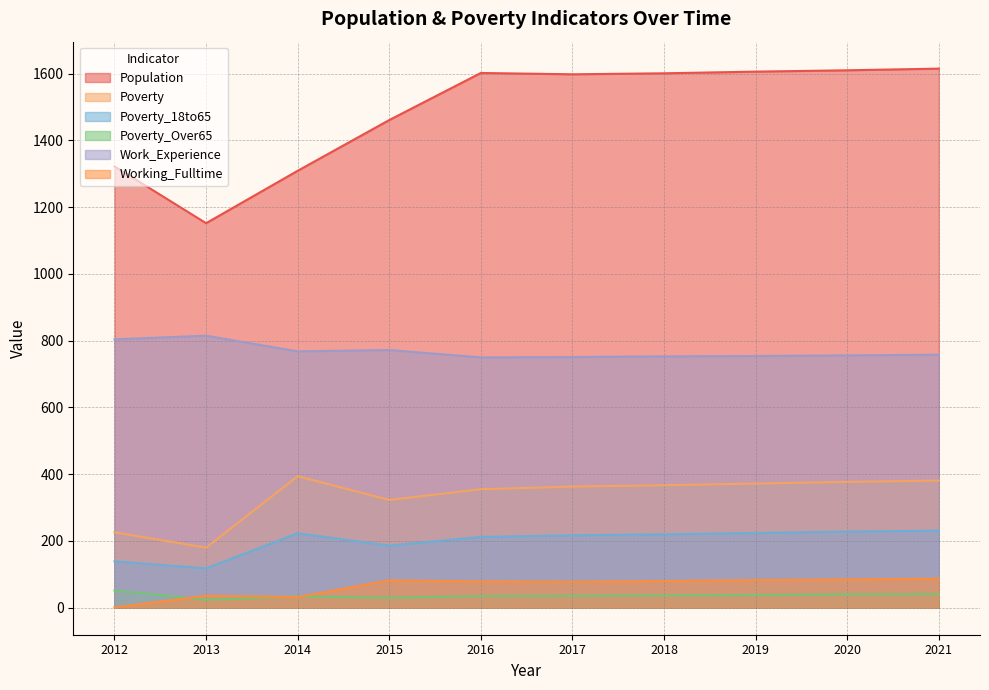

What is the value of the Poverty_Over65 point at the 7th from the left?

37